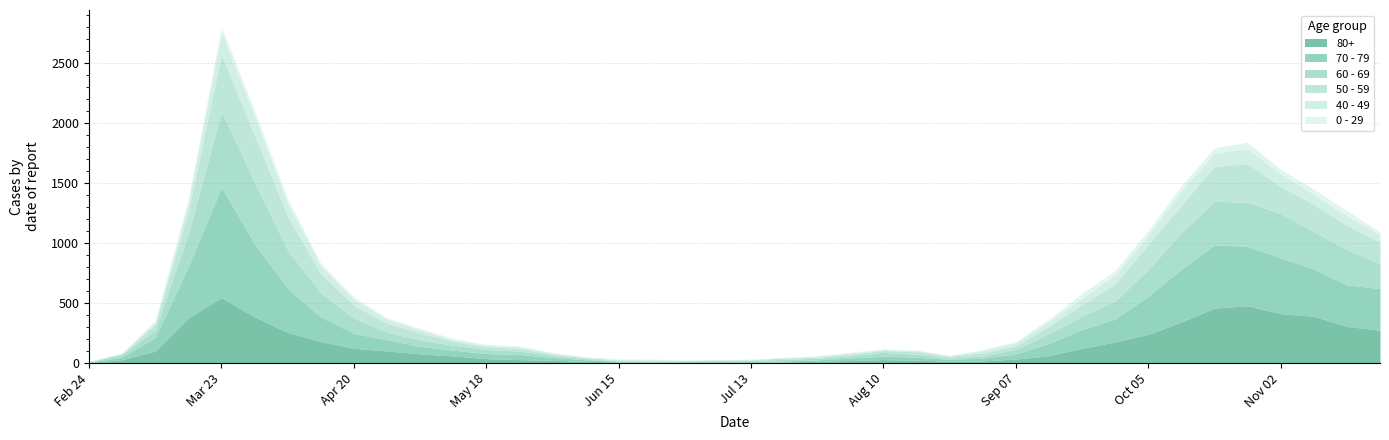

What is the average value of the 70 - 79 series?

178